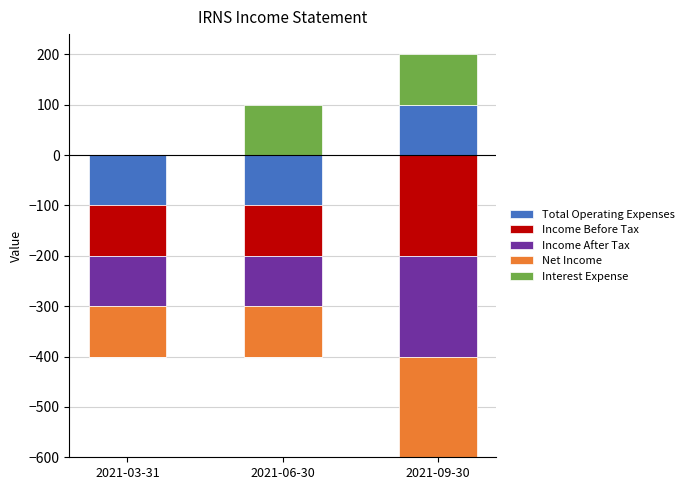

What is the label of the 2nd bar from the left?

2021-06-30